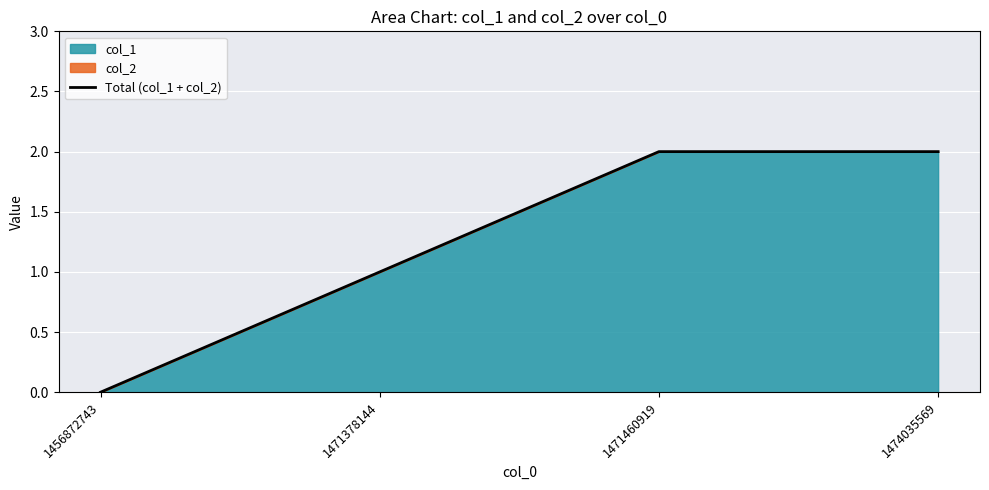

True or false: the data shows 2 at 1474035569.

True